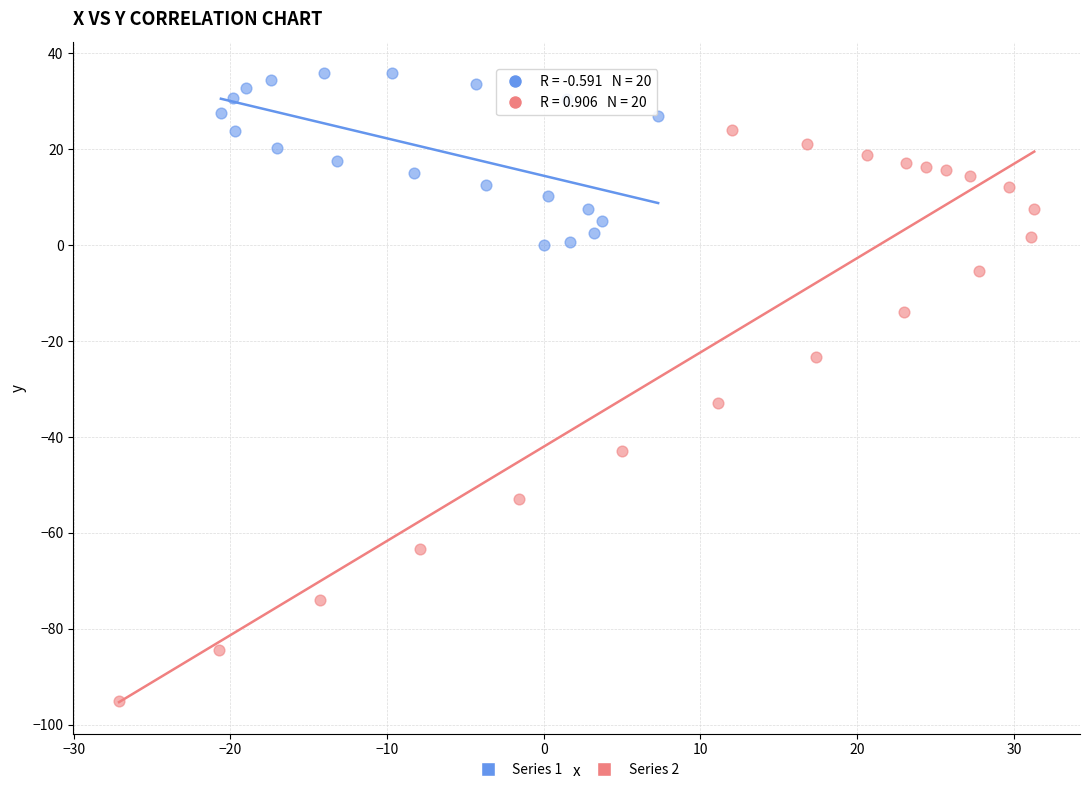

Which series reaches the maximum Y coordinate?

Series 1